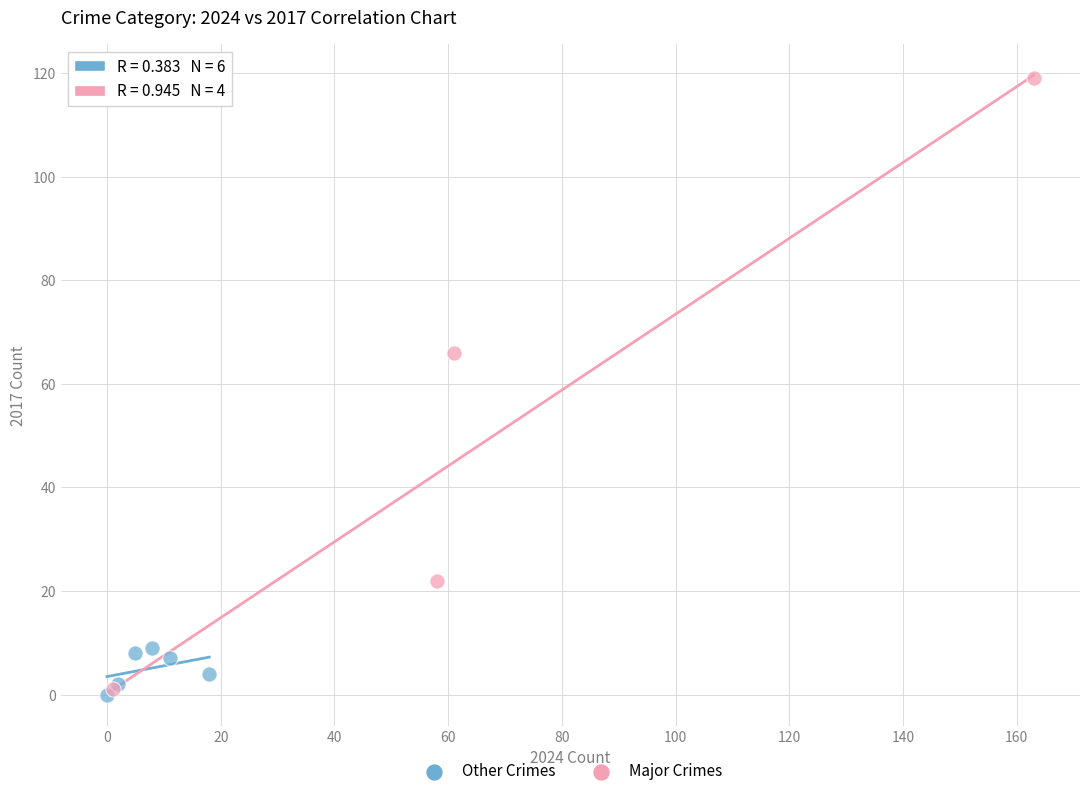

What are all the series names shown in the legend?

Other Crimes, Major Crimes